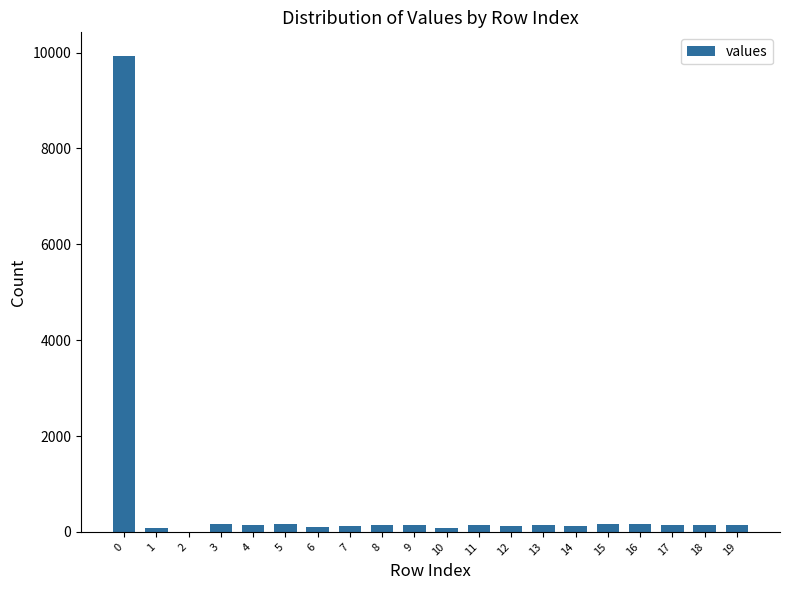

What is the maximum value shown in the chart?

9927